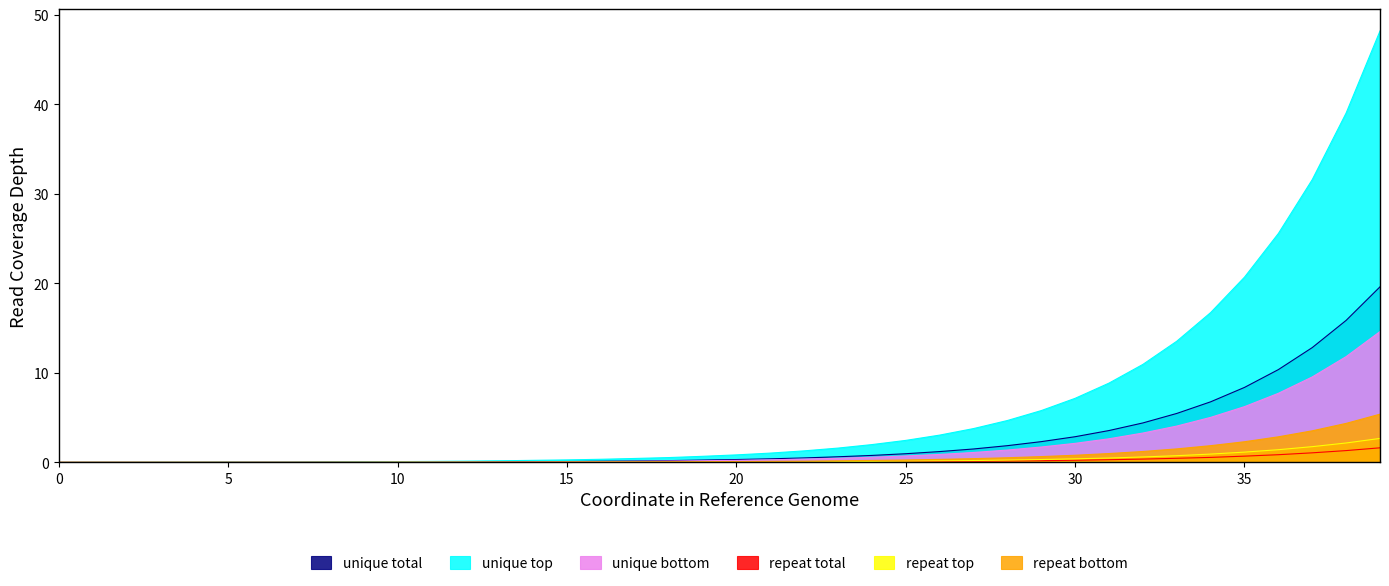

At which category is the sum across all series the highest?

39